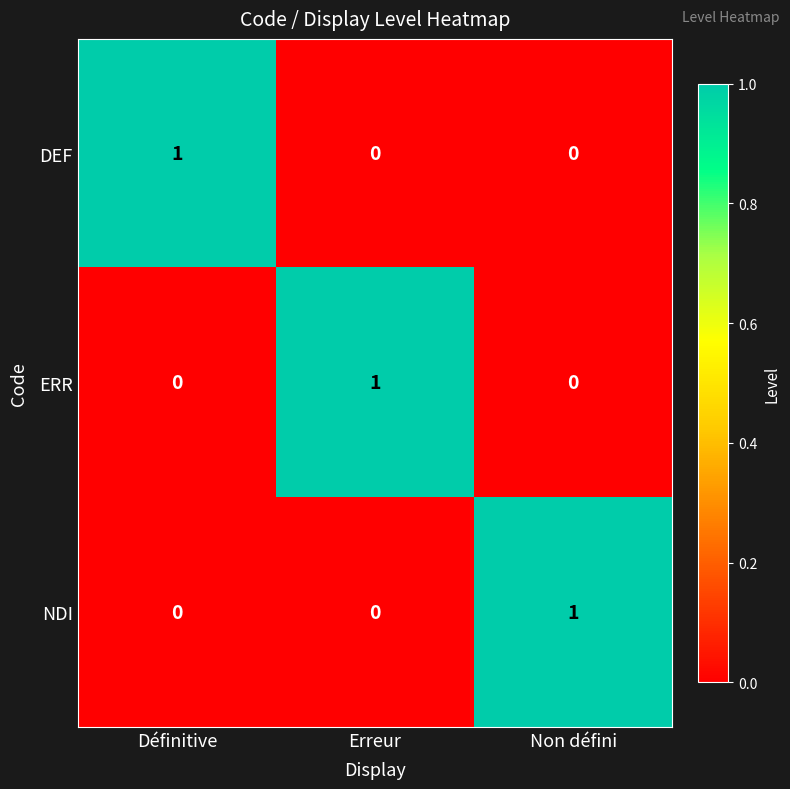

True or false: DEF has a value of -1 at Non défini.

False